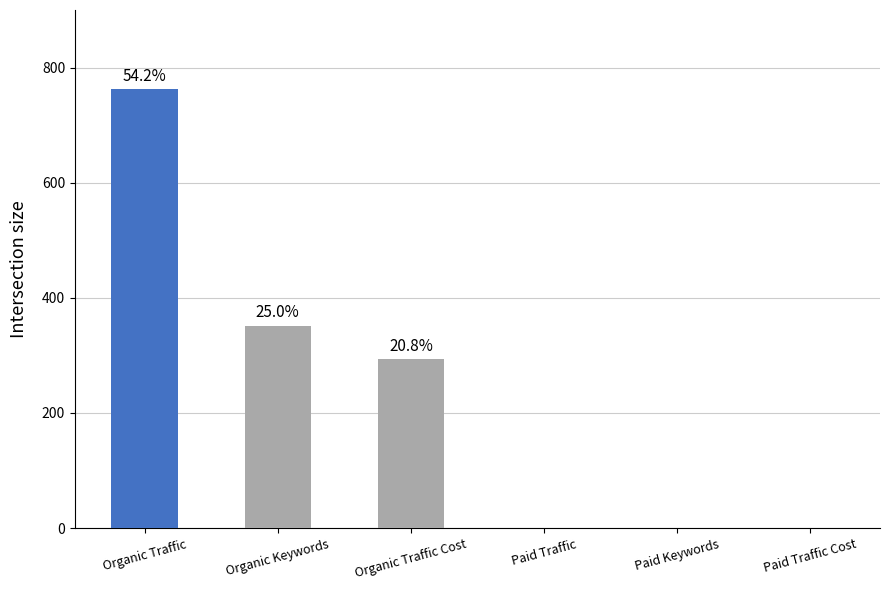

Are the bars horizontal?

No